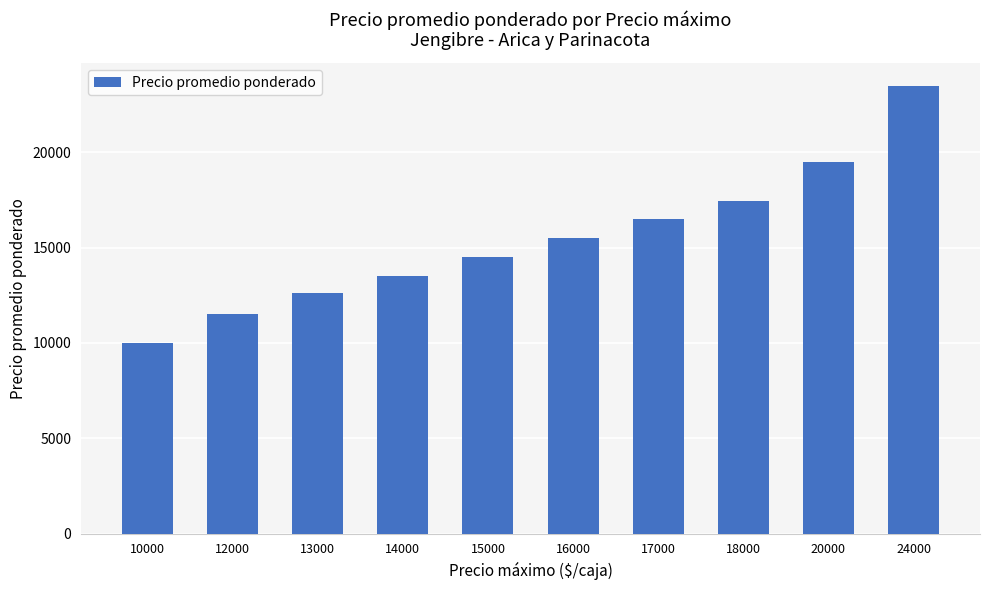

Reading left to right, transcribe all the data shown in this chart.

10000	11500	12611	13489	14488	15500	16512	17457	19500	23500